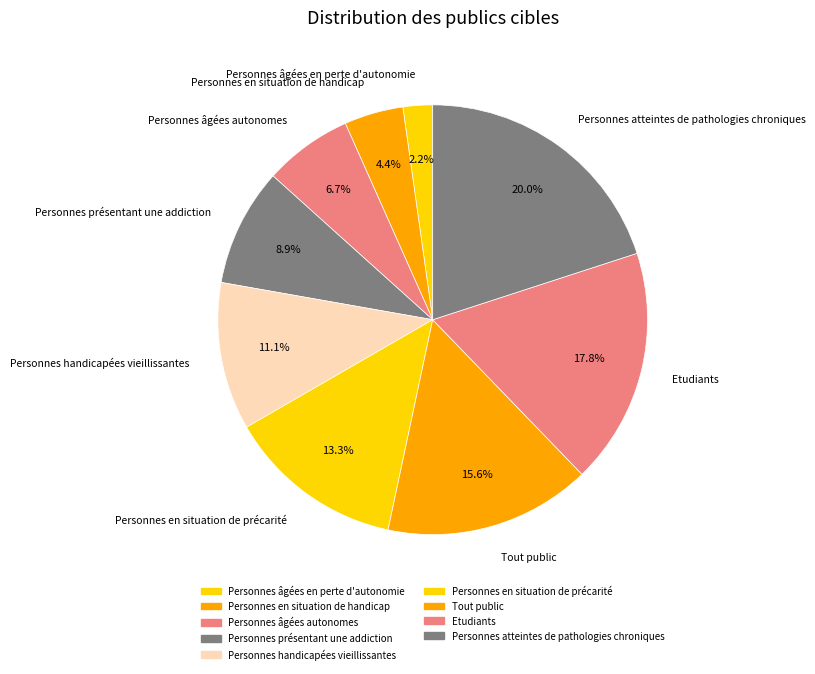

Does any single category account for the majority?

No